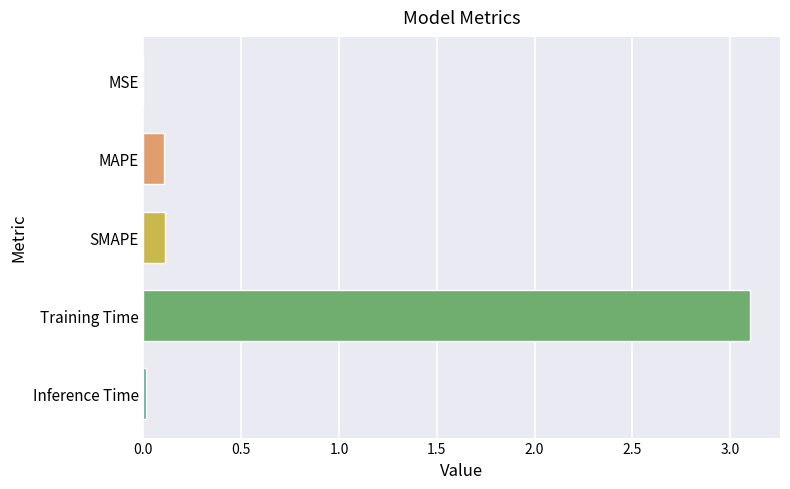

At which category does the chart reach its peak across all series?

Training Time